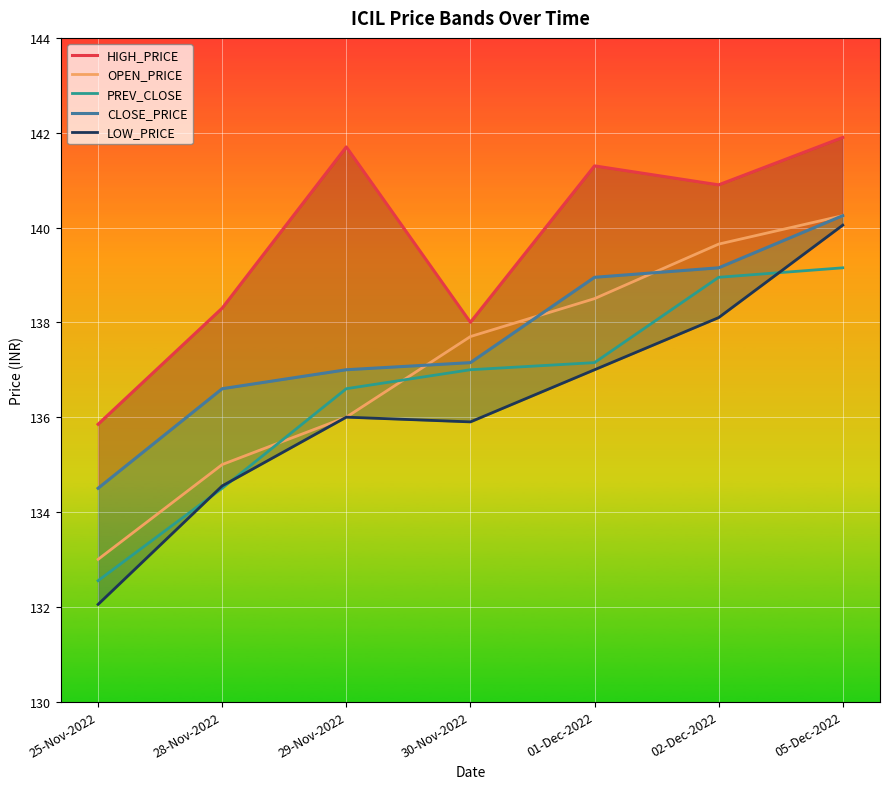

Which label corresponds to the smallest value in the chart?

25-Nov-2022